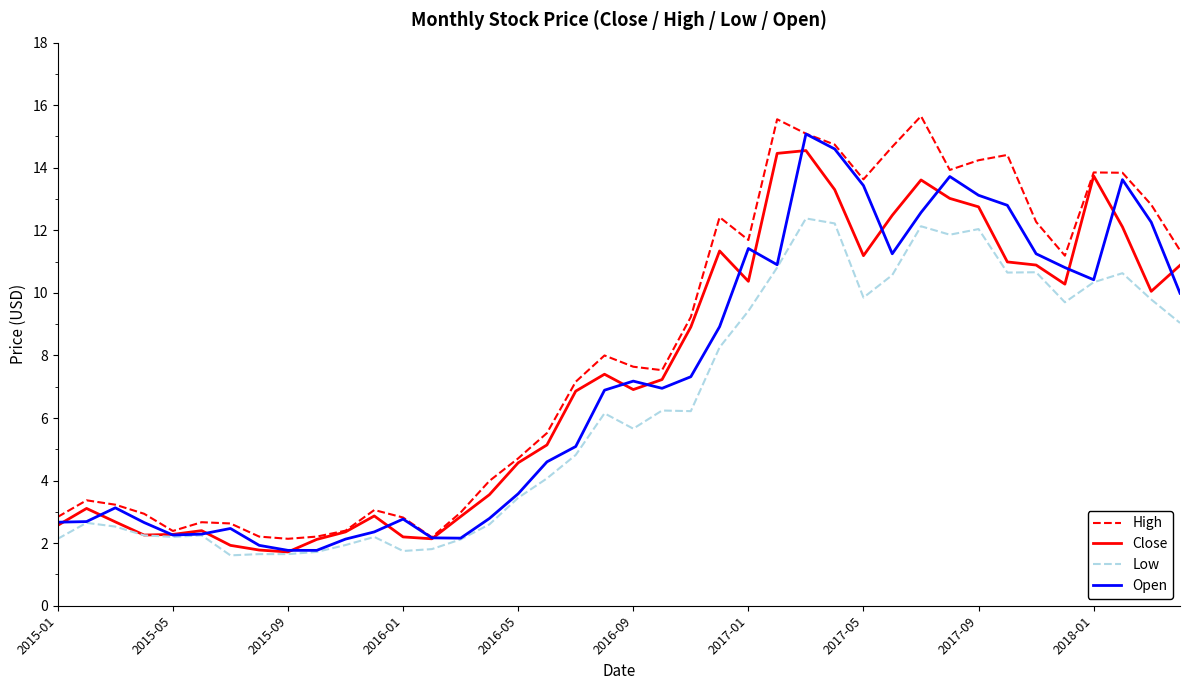

What is the minimum value for Open?

1.8